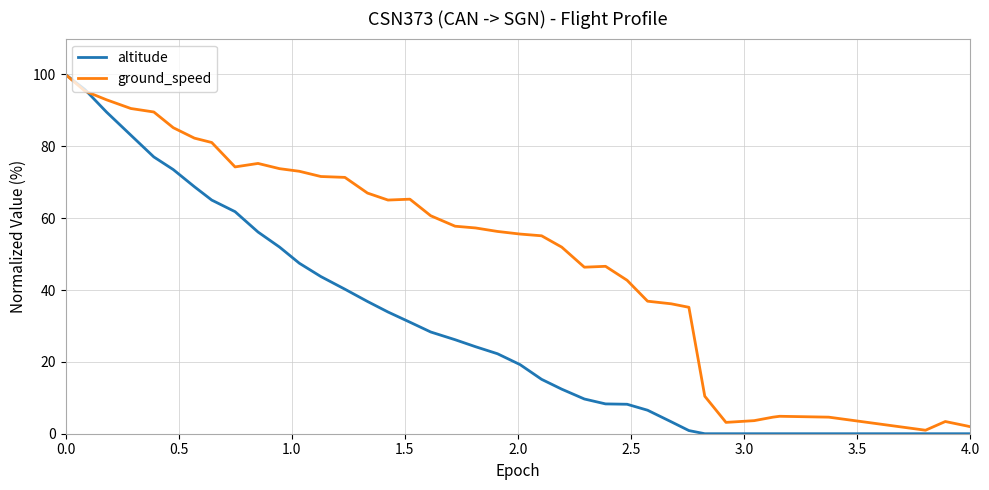

Which series has the largest total across all categories?

ground_speed